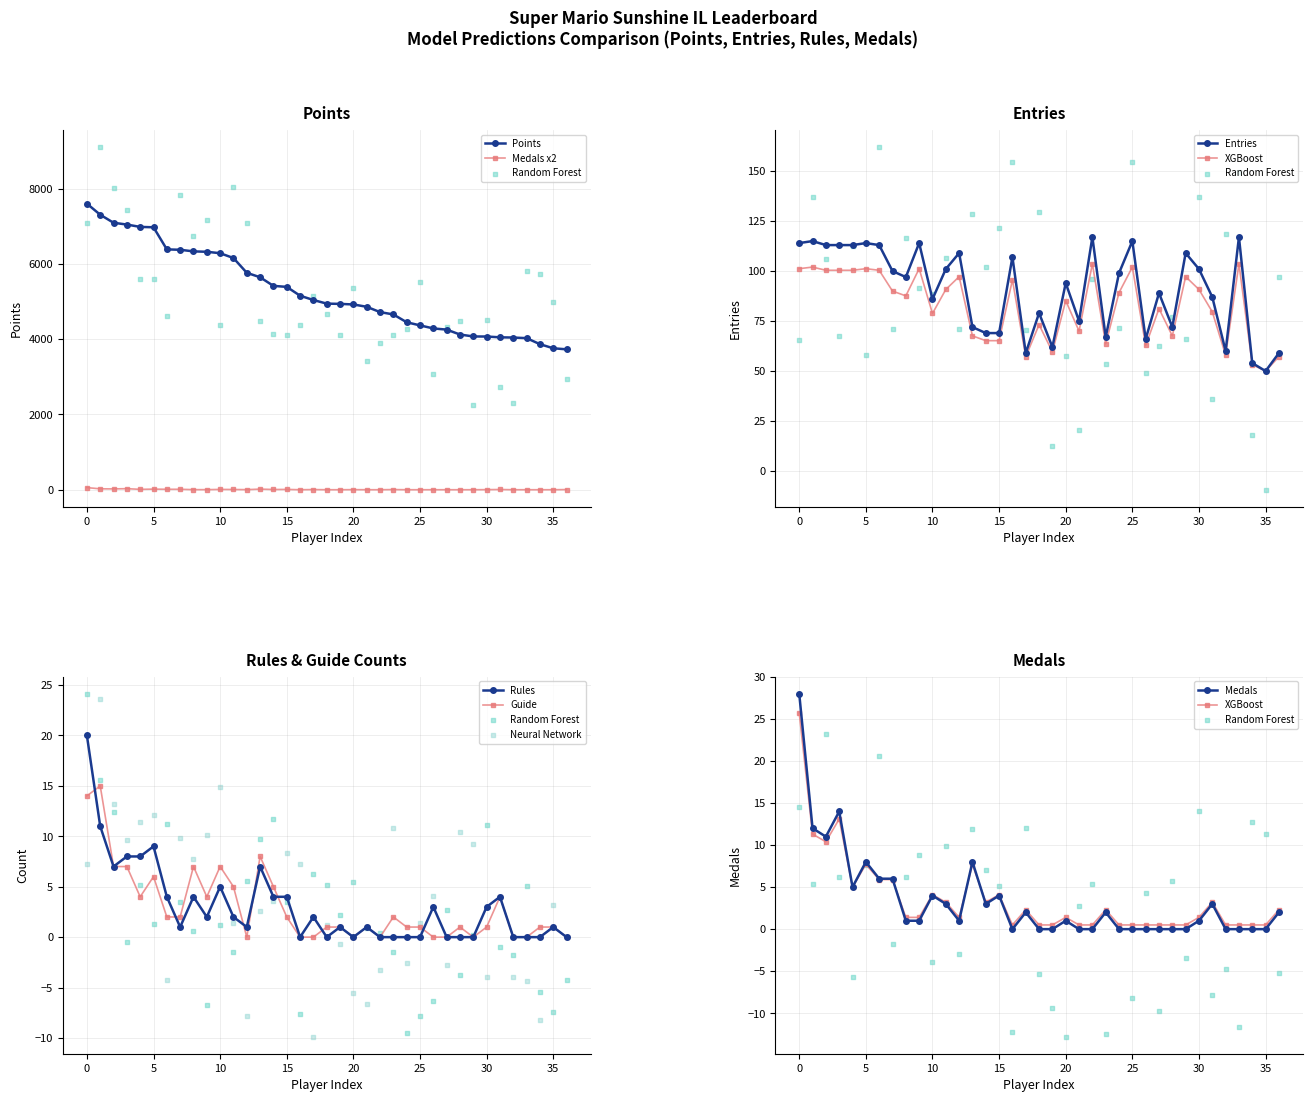

True or false: Medals x2 and Points intersect in this chart.

False